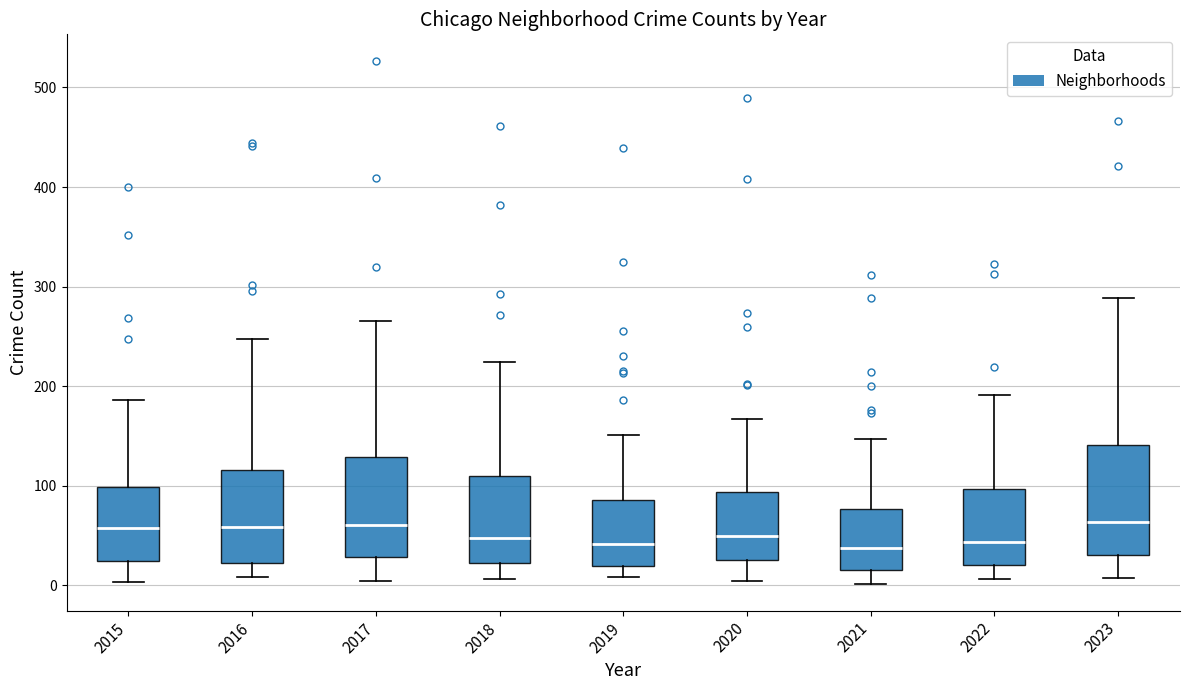

Reading left to right, read every box against the y-axis: the position of its median line, the range the box covers, and the ends of its whiskers. The values are not printed on the chart, so give them approximately, as read against the axis.

2015: median 60, box 30 to 100, whiskers 0 to 190
2016: median 60, box 20 to 120, whiskers 10 to 250
2017: median 60, box 30 to 130, whiskers 0 to 270
2018: median 50, box 20 to 110, whiskers 10 to 220
2019: median 40, box 20 to 90, whiskers 10 to 150
2020: median 50, box 30 to 90, whiskers 0 to 170
2021: median 40, box 20 to 80, whiskers 0 to 150
2022: median 40, box 20 to 100, whiskers 10 to 190
2023: median 60, box 30 to 140, whiskers 10 to 290